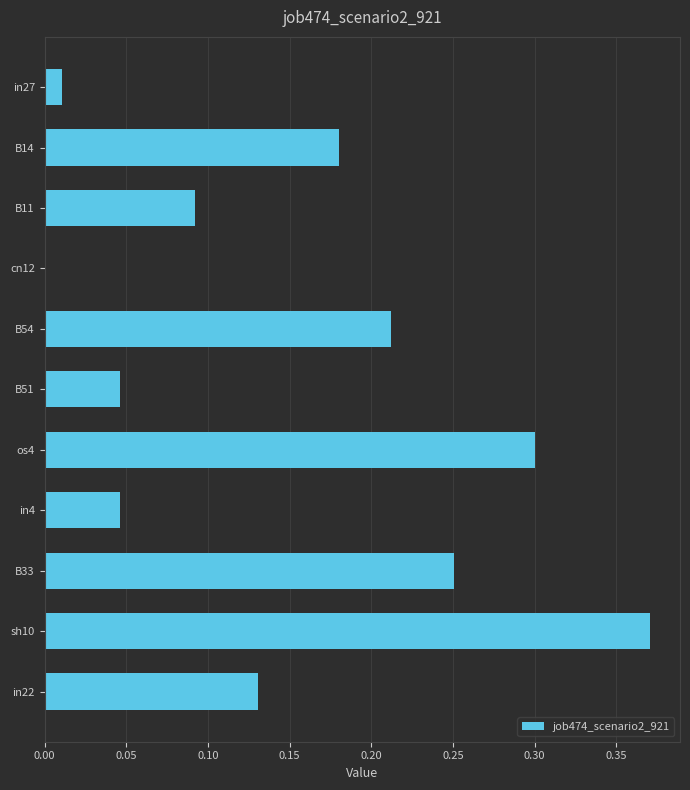

The chart shows a value of 0.2 at in22. True or false?

False